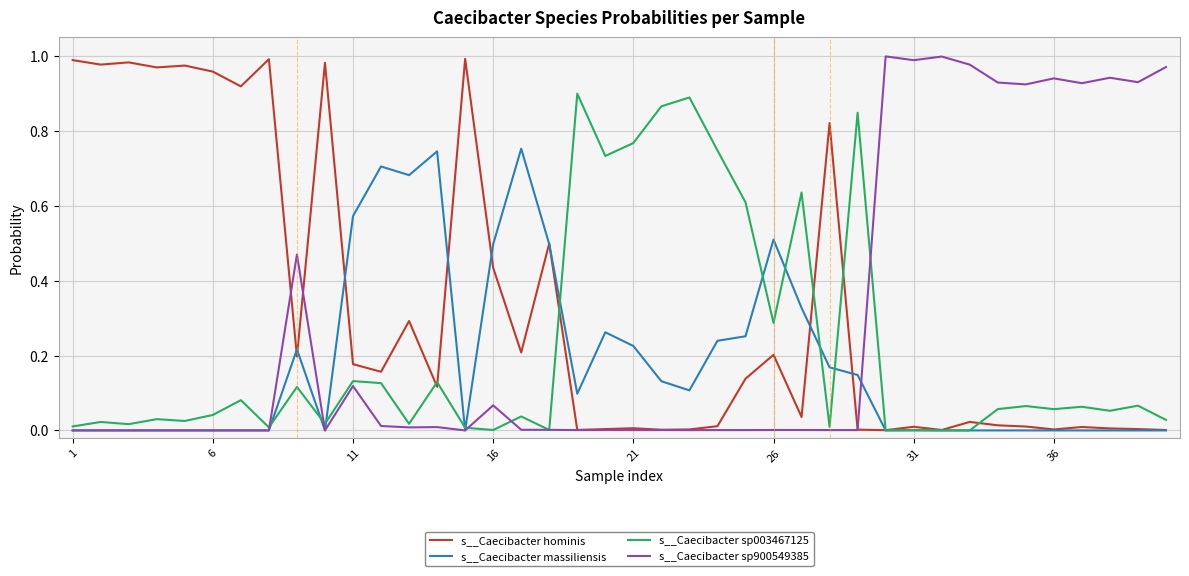

Which series has the largest total across all categories?

s__Caecibacter hominis